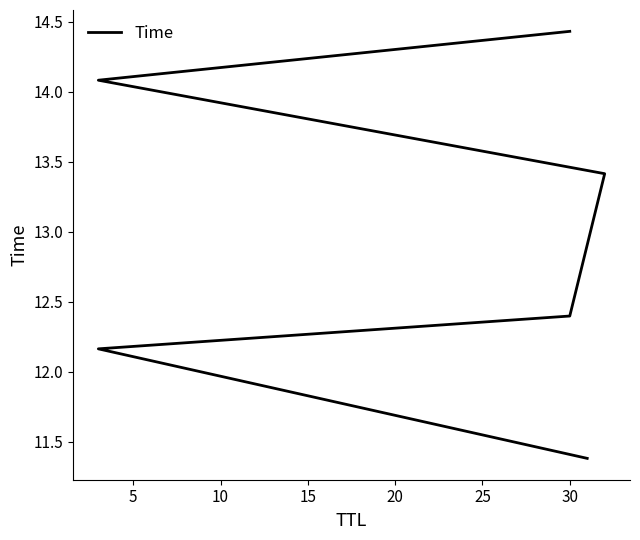

What is the value of the 2nd point from the left?

12.2